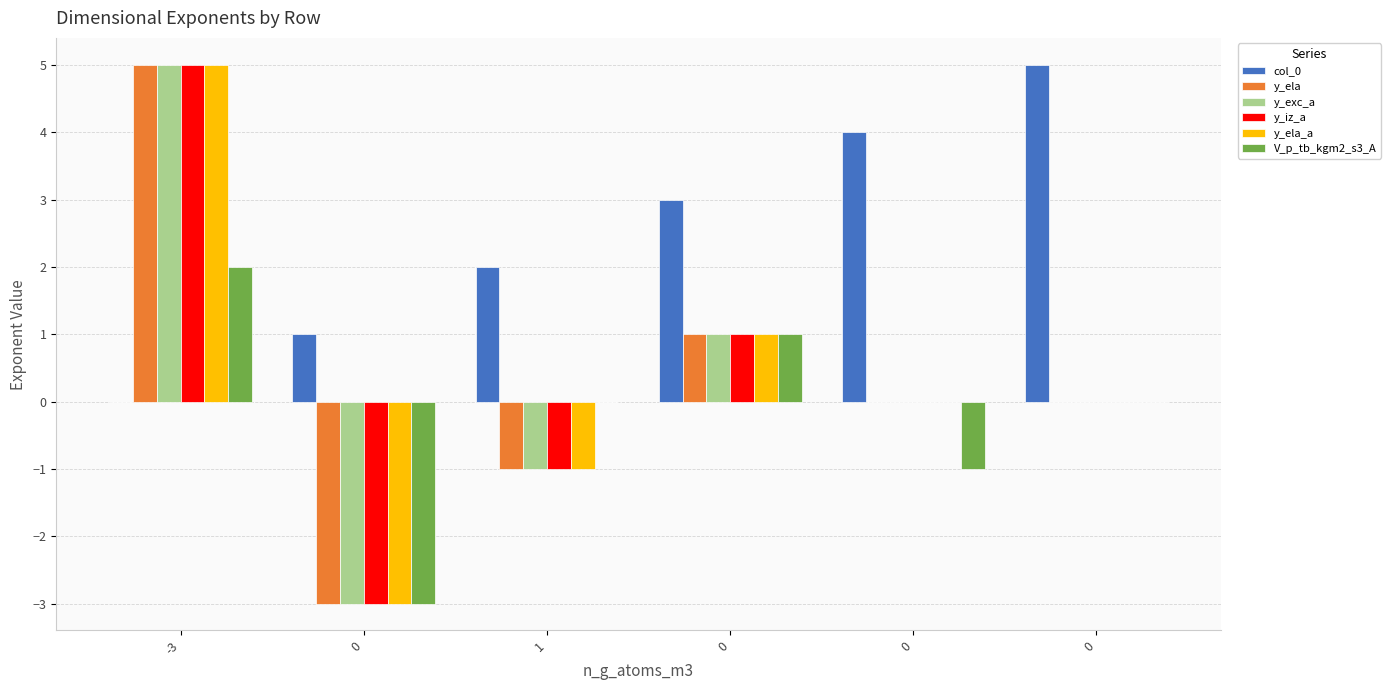

Count the number of categories in the chart.

6